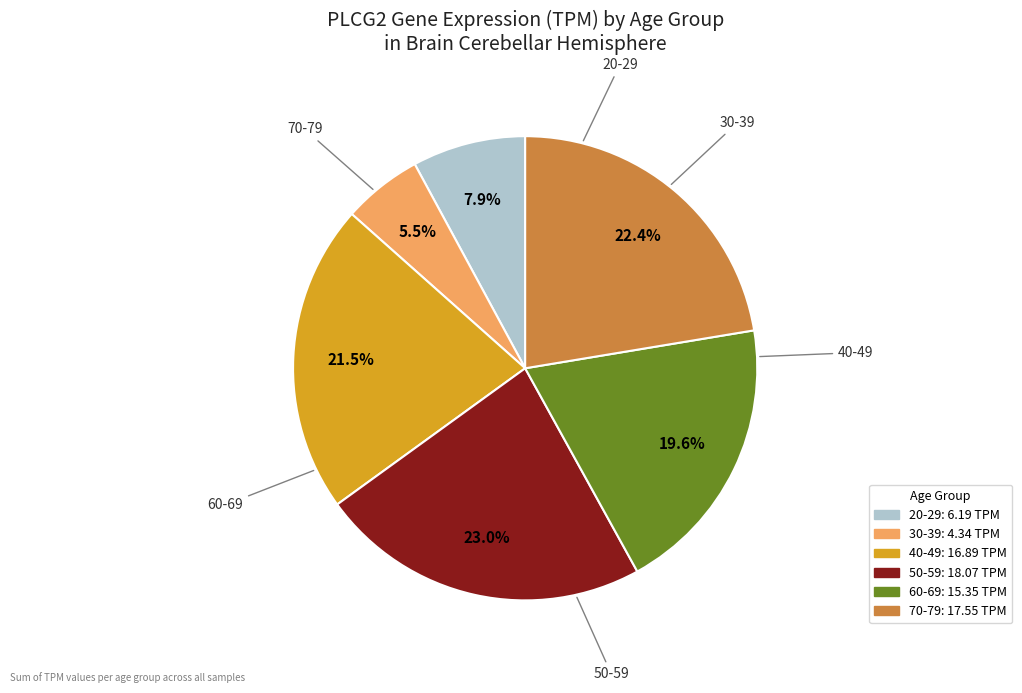

What is the largest slice in the pie chart?

50-59